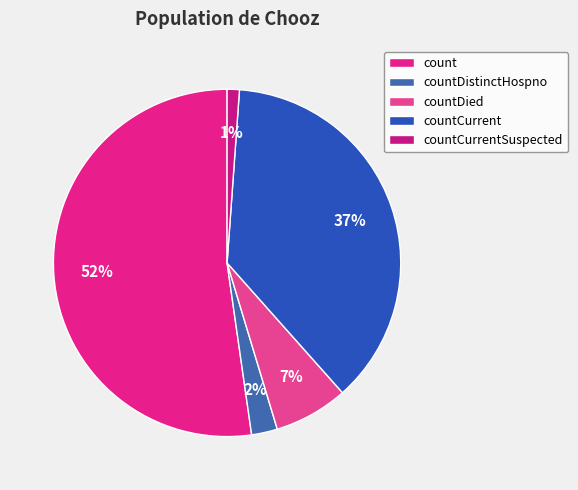

What is the change in value from countDistinctHospno to countCurrentSuspected?

-39